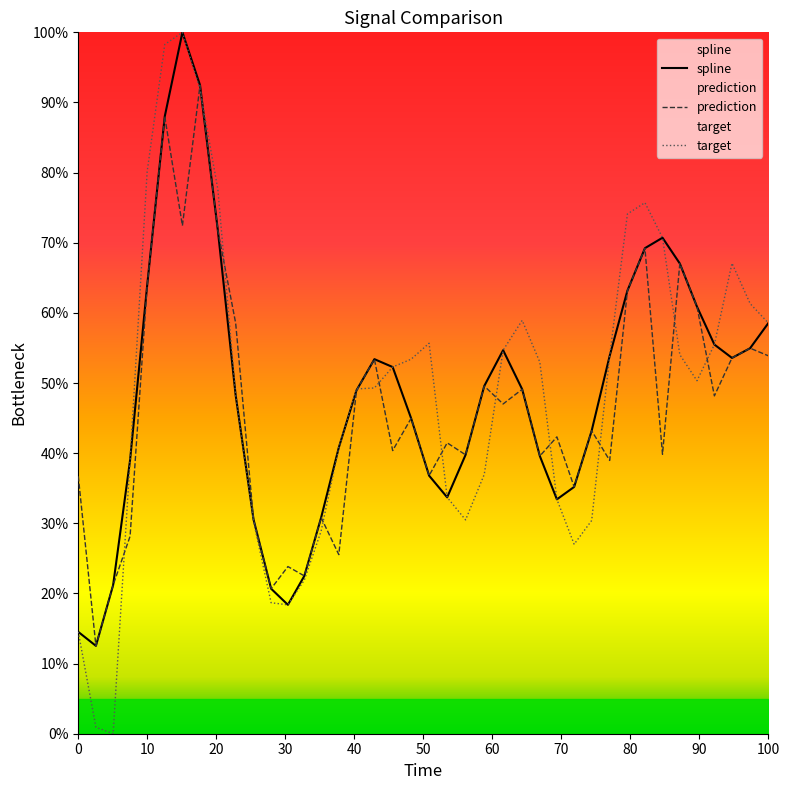

What is the highest value of the target series?

100.0